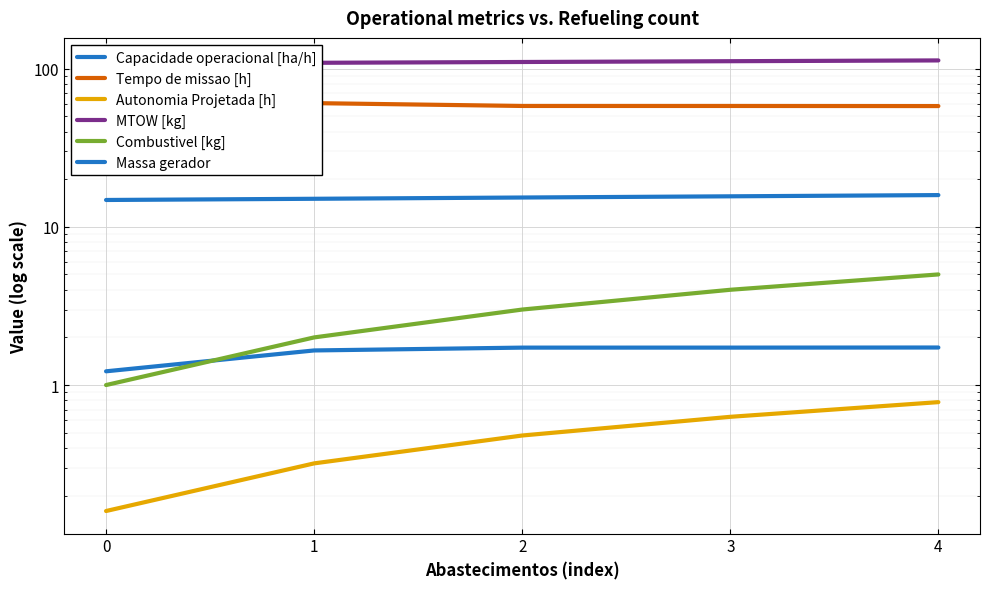

Does the chart display data point markers on the line(s)?

No